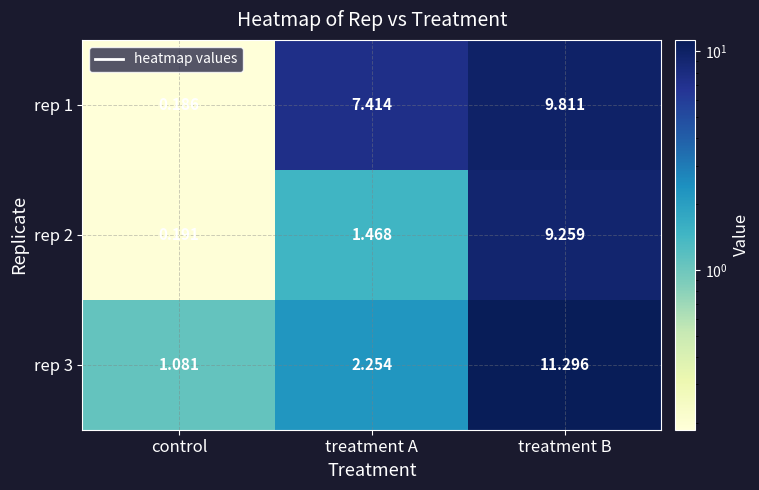

Rank the series at treatment B from highest to lowest value.

rep 3, rep 1, rep 2